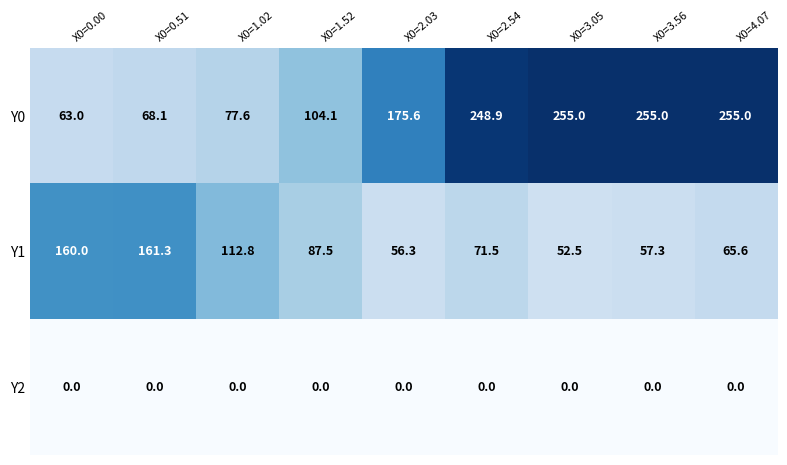

Where is Y0 nearest to the value 159?

X0=2.03